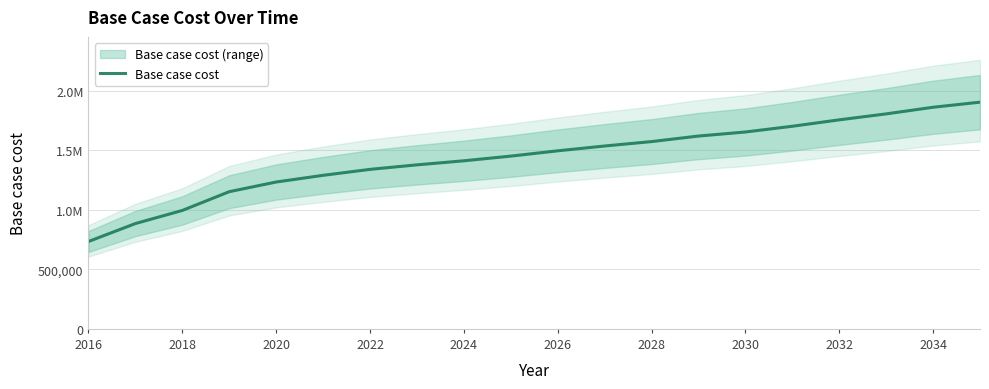

Count the number of values greater than 1495358.

10